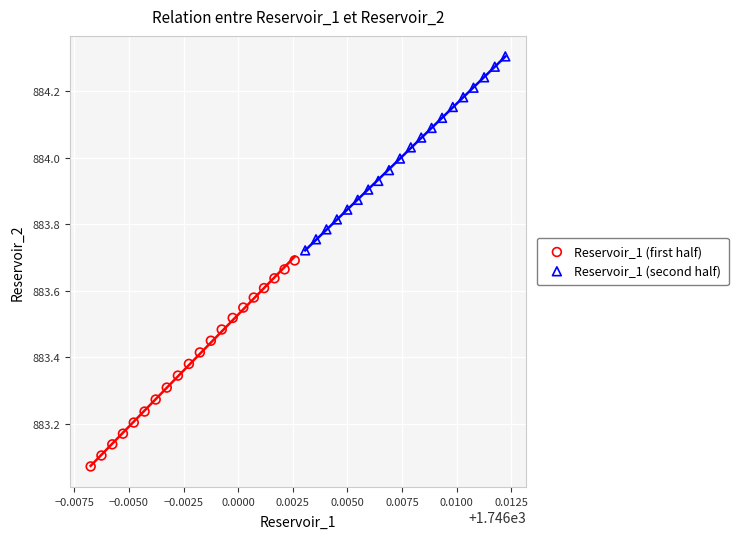

Which series contains the lowest Y value?

Reservoir_1 (first half)